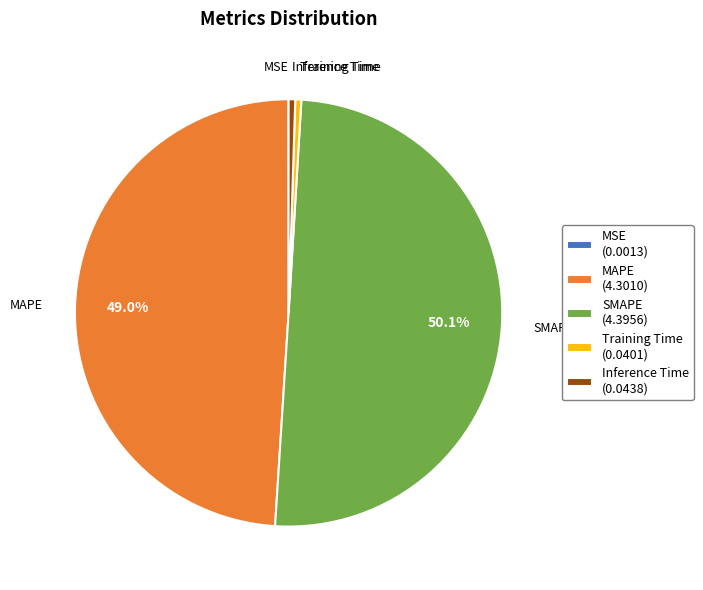

To the nearest percent, what percentage of the pie is MAPE?

49%